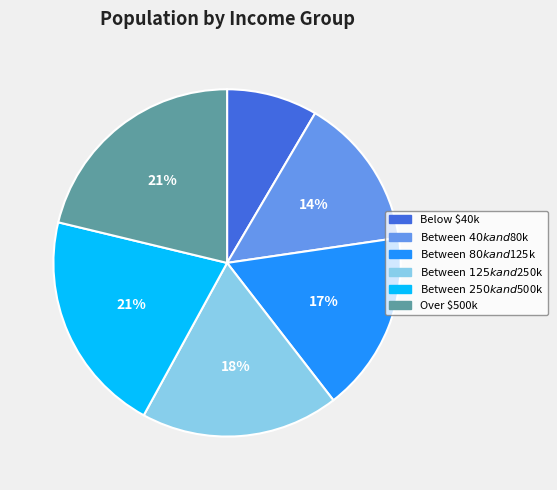

To the nearest percent, what is the difference between the largest and smallest slice percentages?

13%